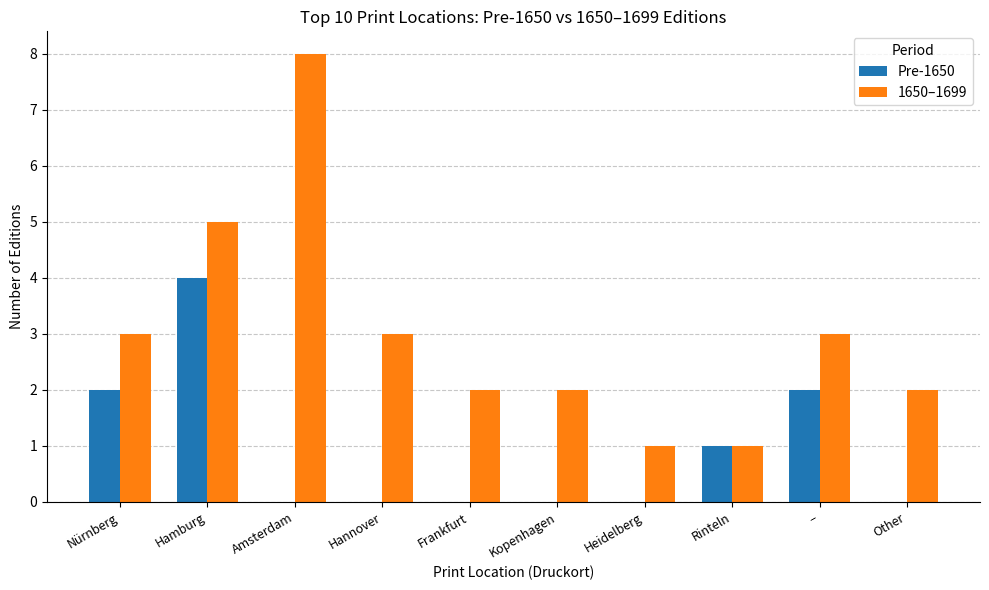

Which label corresponds to the largest value in the chart?

Amsterdam